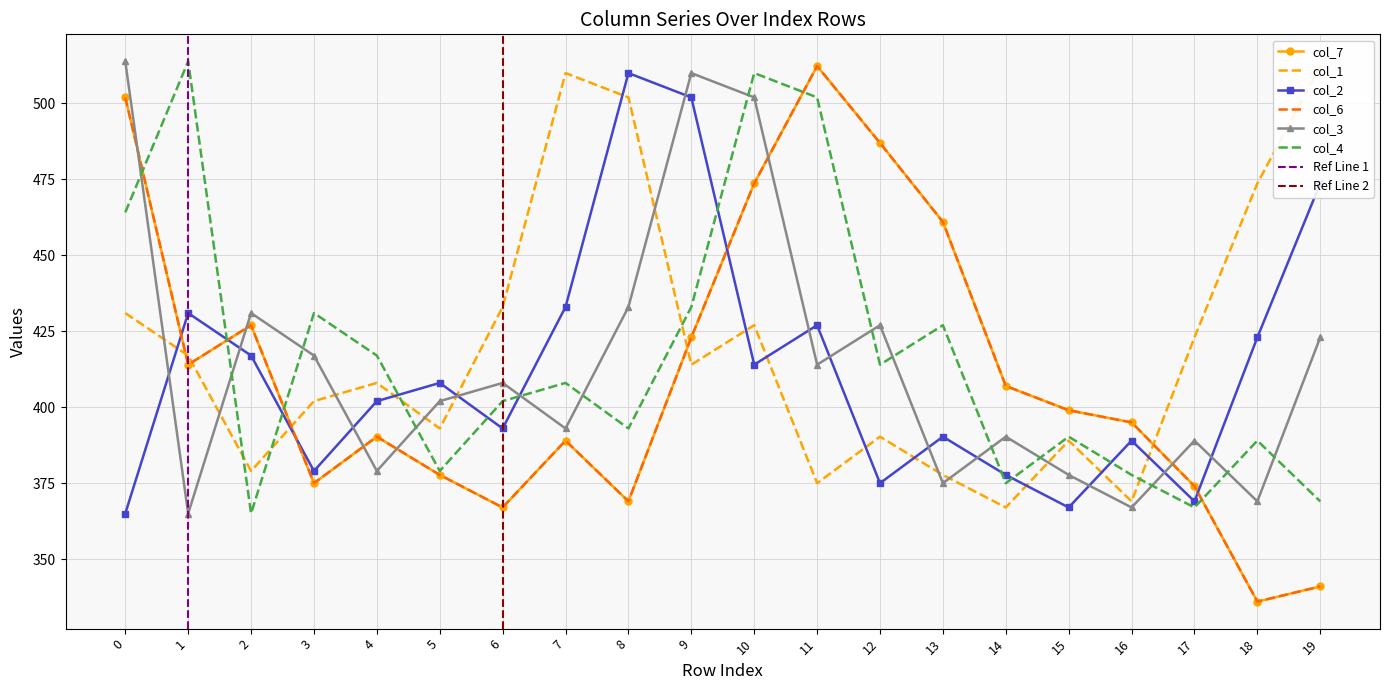

The col_6 series shows 473.7 at 10. True or false?

True